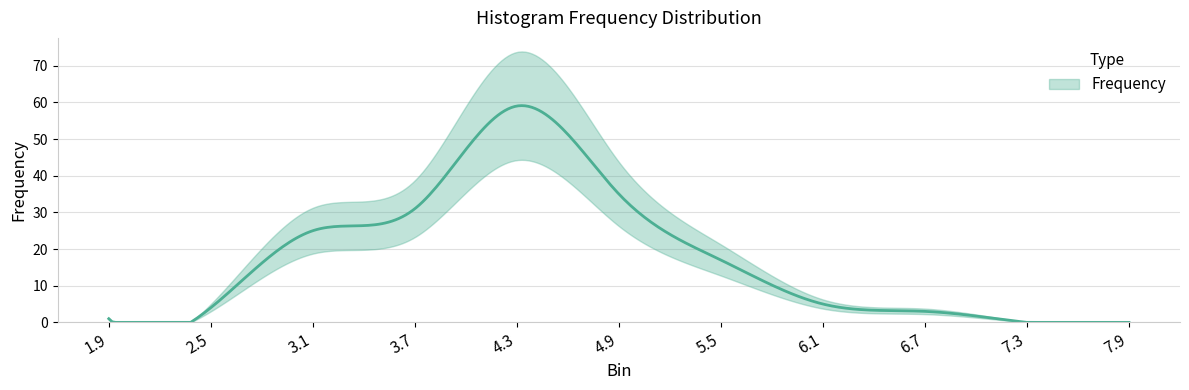

Rank the categories by value from highest to lowest.

4.3, 4.9, 3.7, 3.1, 5.5, 6.1, 2.5, 6.7, 1.9, 7.3, 7.9